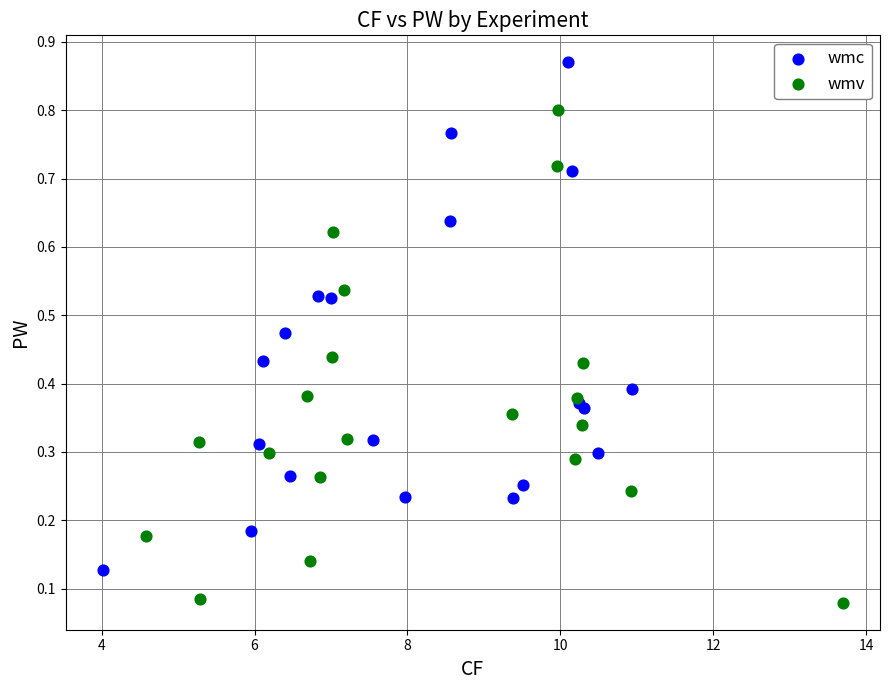

Which series reaches the maximum Y coordinate?

wmc